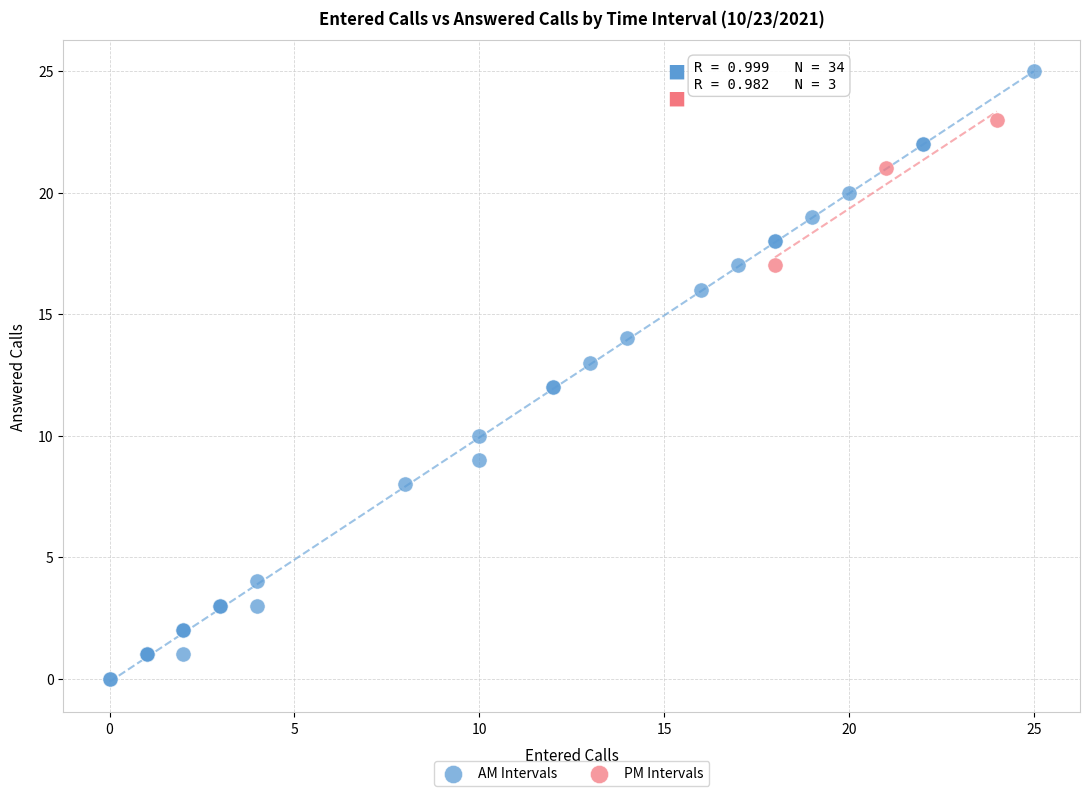

What are all the series names shown in the legend?

AM Intervals, PM Intervals